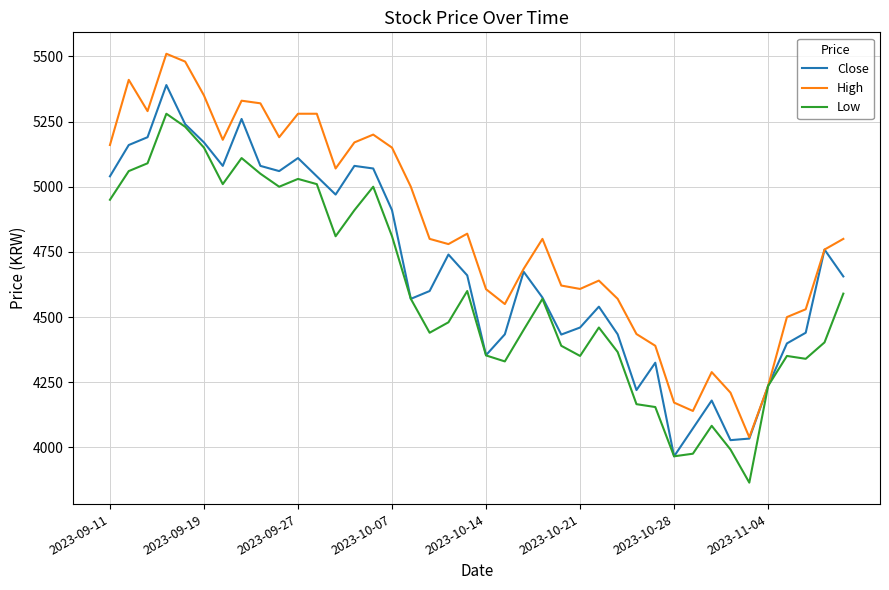

What is the maximum value for Close?

5390